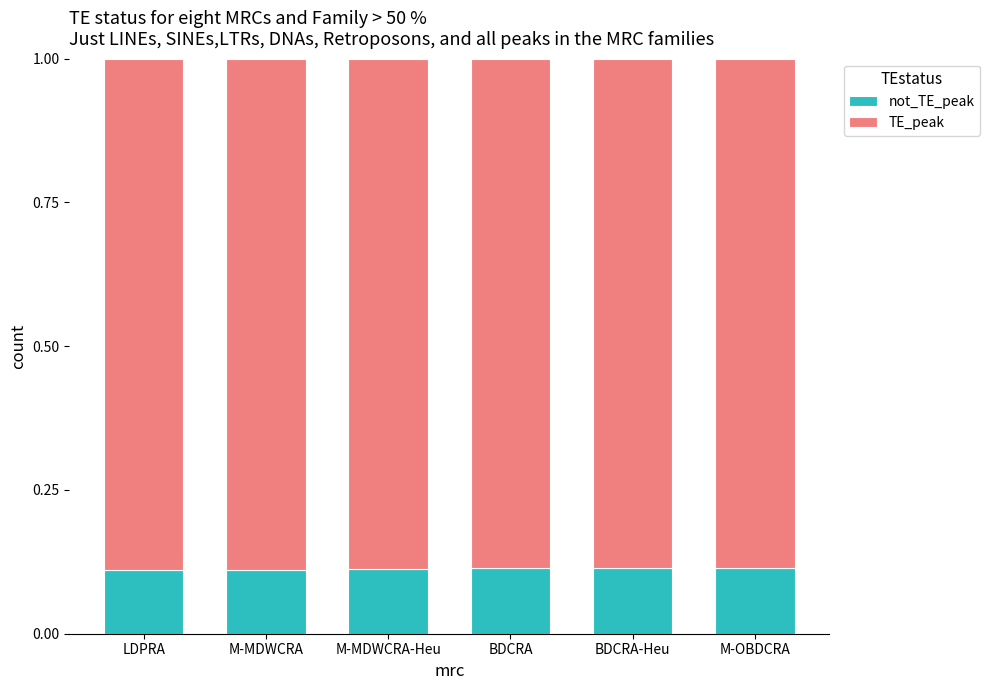

What is the total value across all series at BDCRA?

1.0